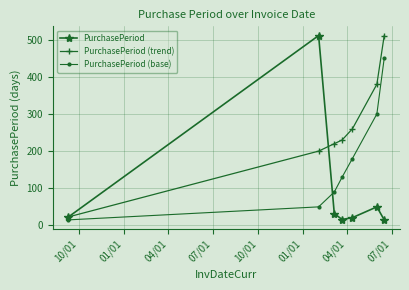

At how many categories does at least one series exceed 333?

3